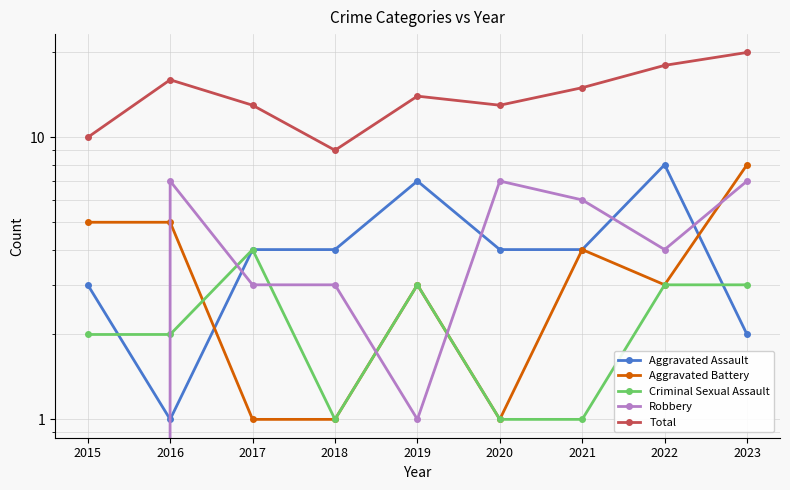

Between 2022 and 2023, which is larger?

2022